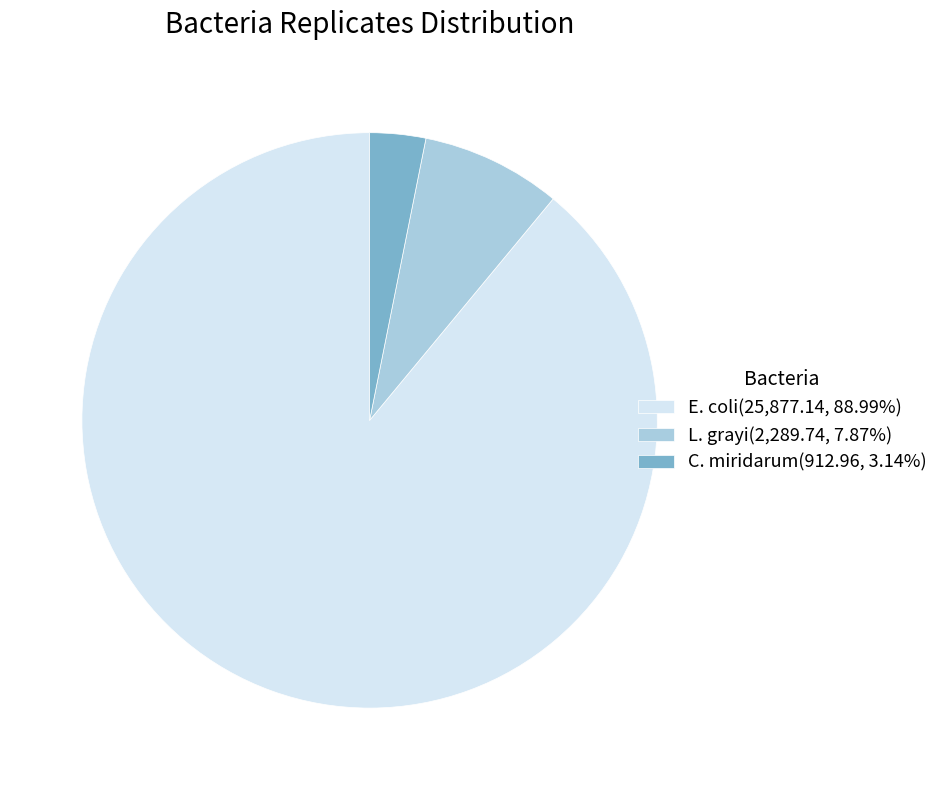

Is it true that E. coli is 89% of the pie?

True